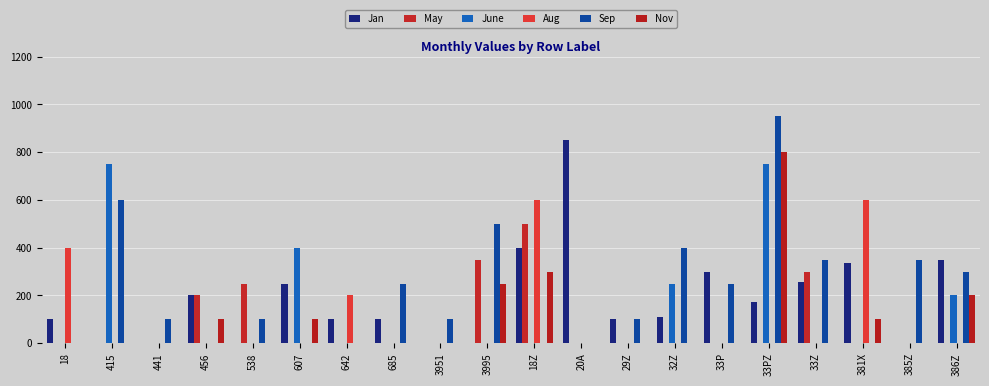

How many values in the June series exceed 0?

5